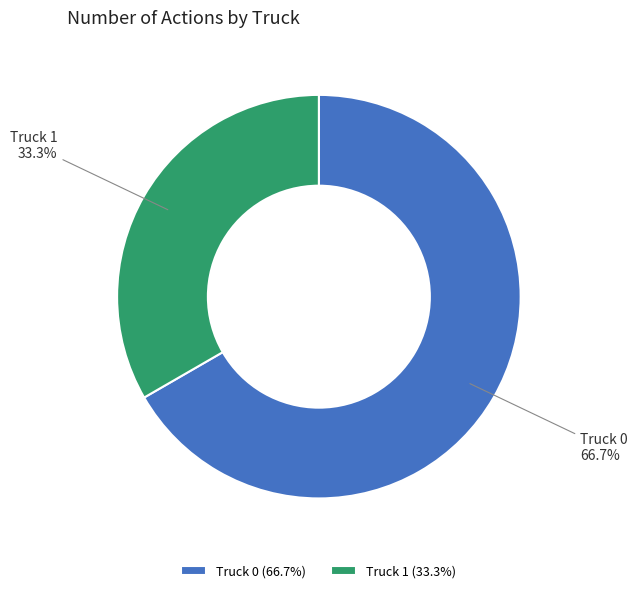

What is the total percentage of Truck 1 and Truck 0?

100.0%